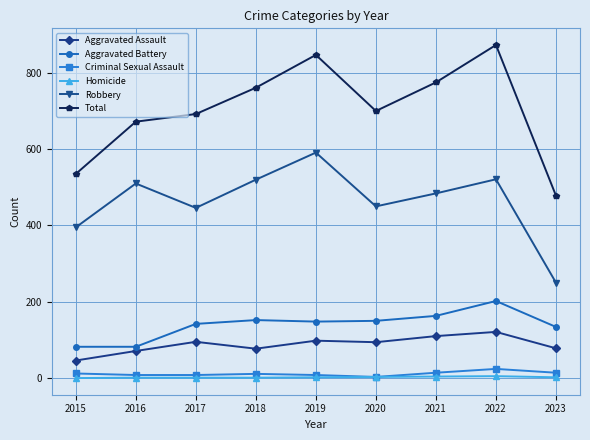

Which category has the lowest value in the Robbery series?

2023